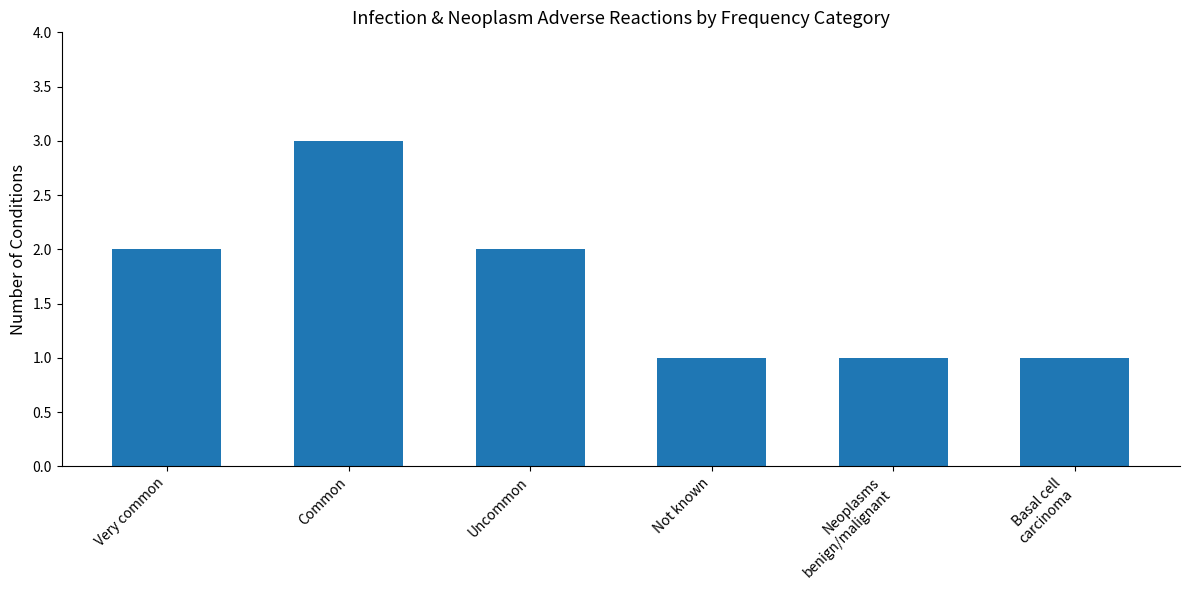

Which has a higher value, Uncommon or Common?

Common